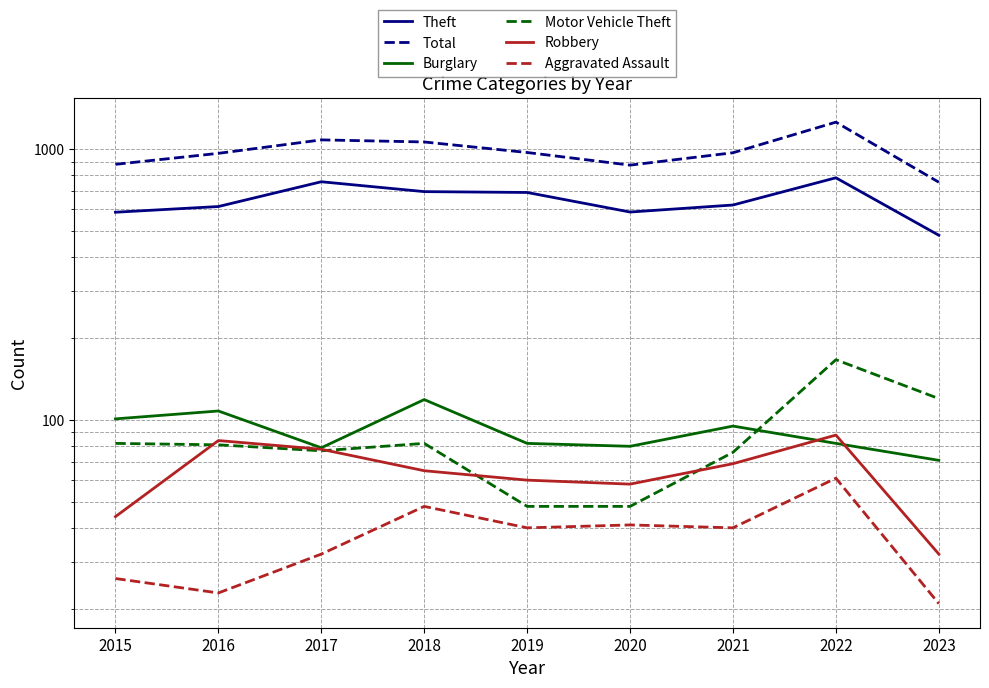

How many lines are shown in the chart?

6